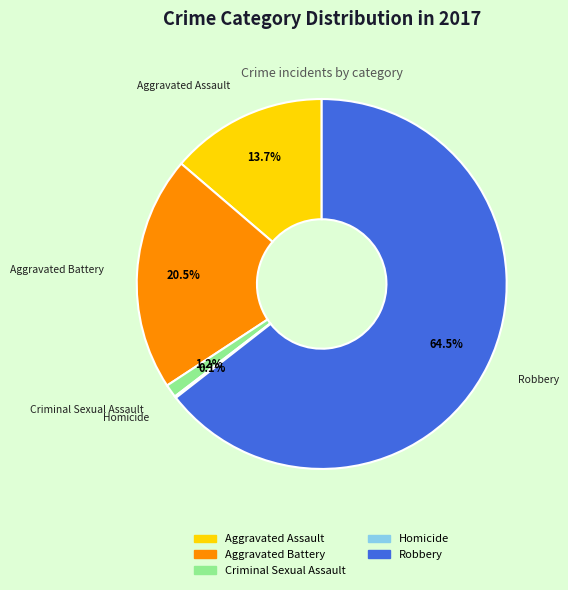

True or false: Criminal Sexual Assault accounts for 9% of the total.

False